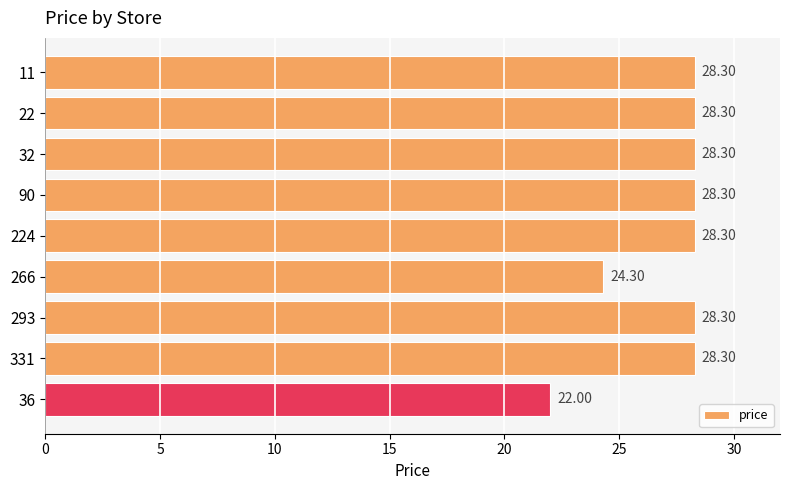

How many data points are less than 28?

2